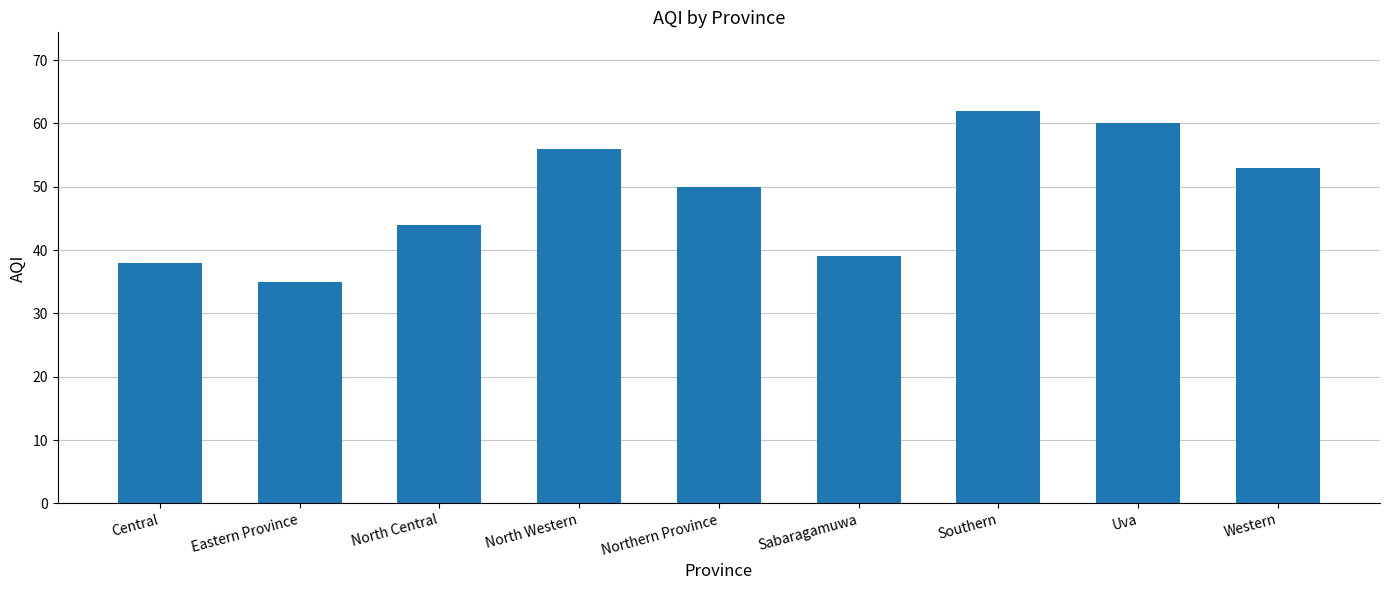

Which label corresponds to the smallest value in the chart?

Eastern Province